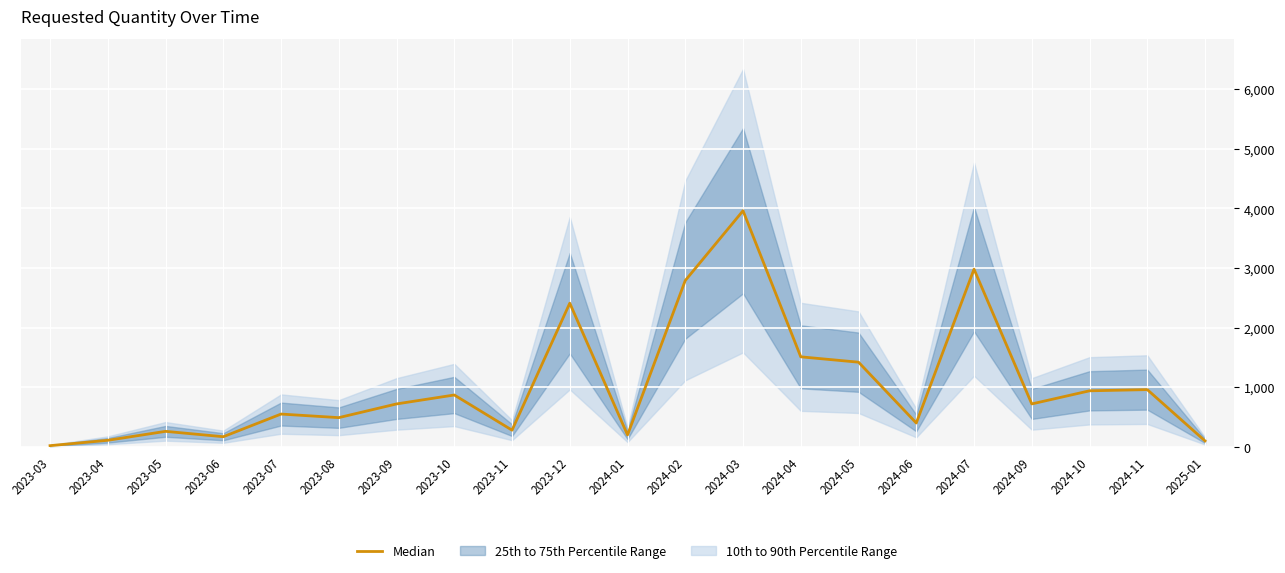

Which category has the lowest value across all series?

2023-03